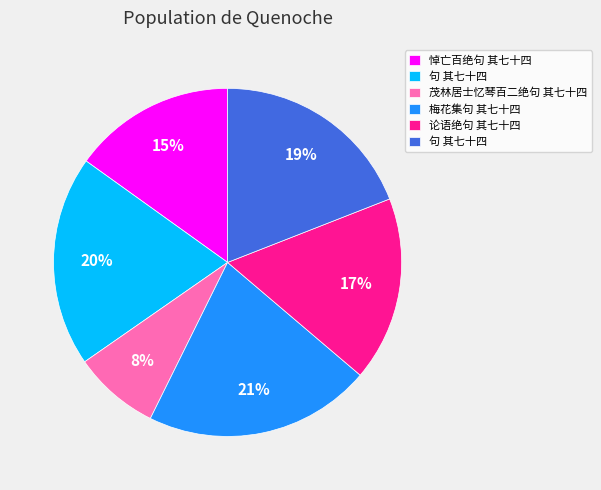

To the nearest percent, what is the average slice percentage?

17%